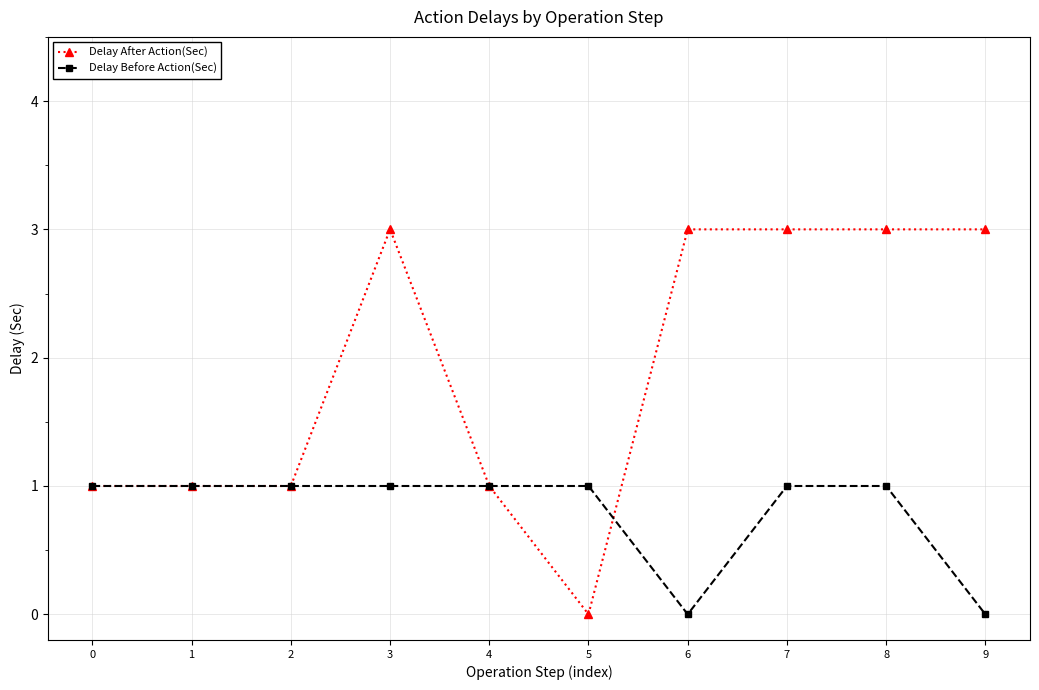

What is the total value across all series at 3?

4